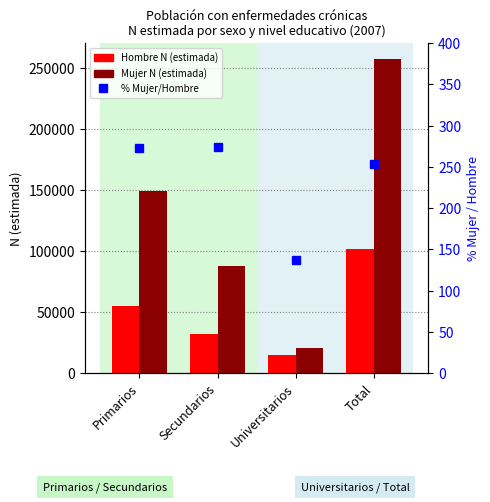

What is the minimum value for Mujer N (estimada)?

20565.0